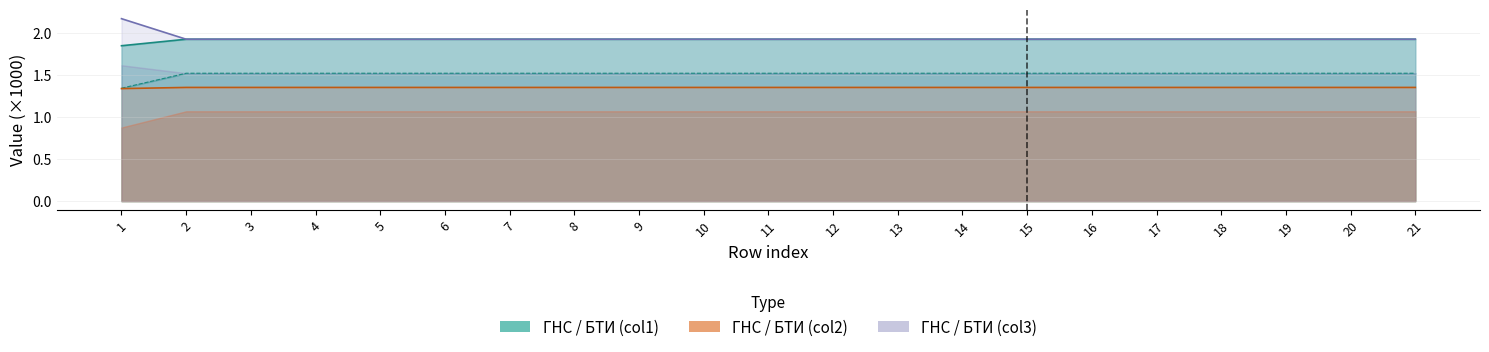

Where is BTI_col2 nearest to the value 2?

2